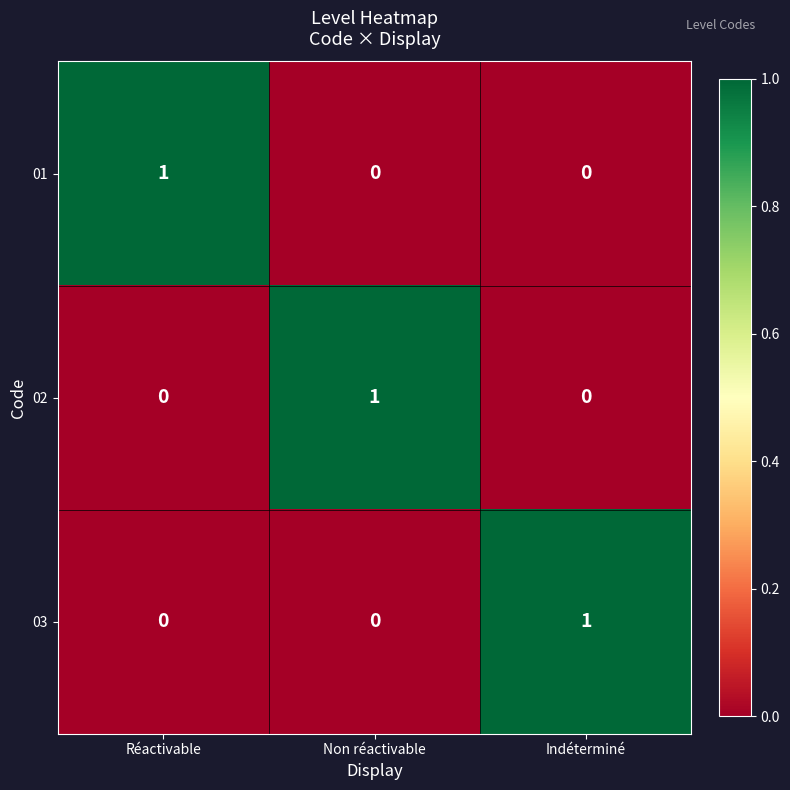

Is the value of 03 at Réactivable greater than the value of 01 at Réactivable?

No